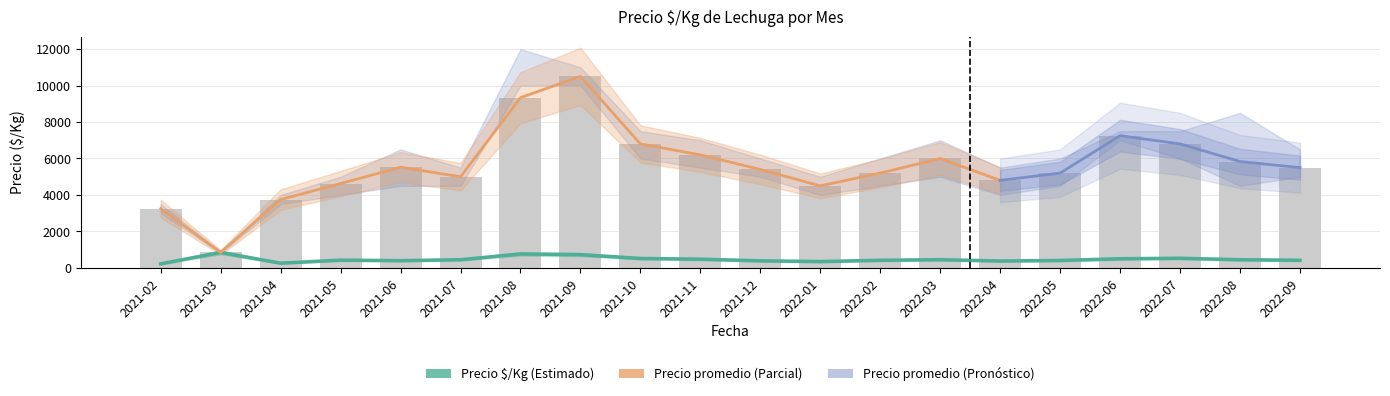

At which label does Precio $/Kg first exceed 450?

2021-03